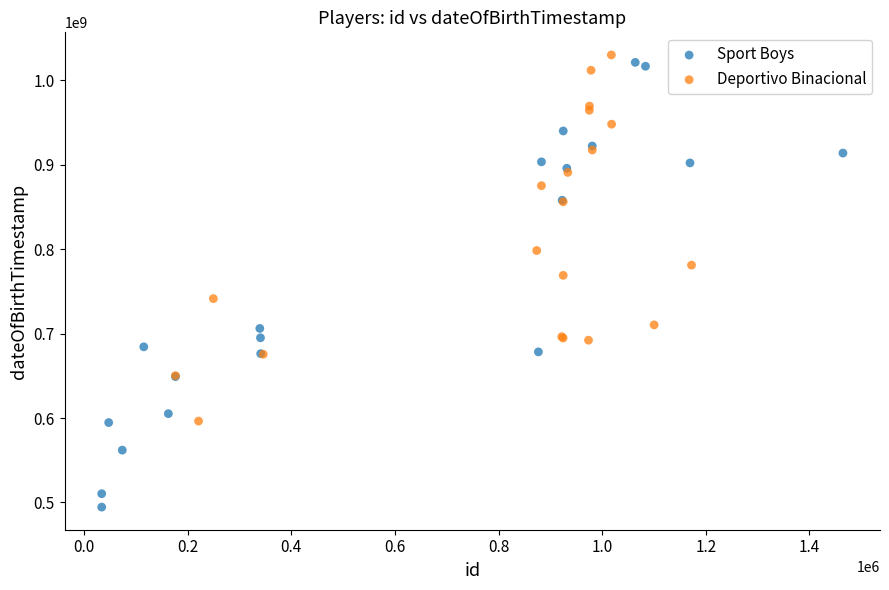

Which series has the widest spread of Y values?

Sport Boys